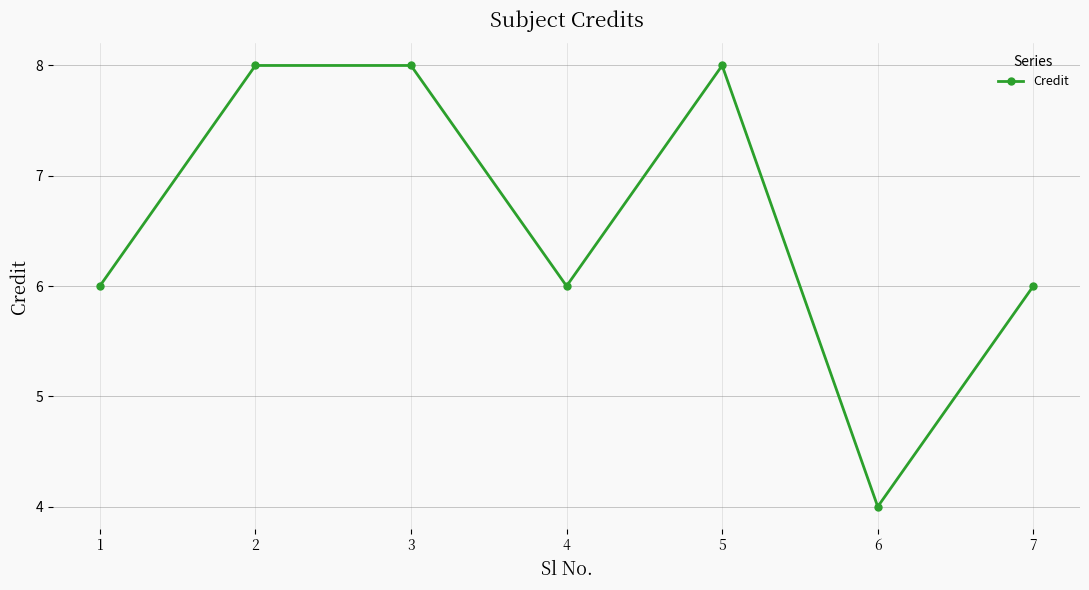

What is the average value?

7